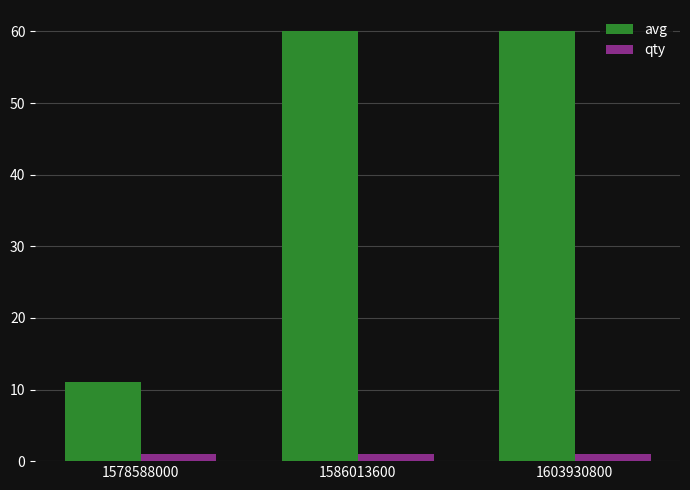

Between 1578588000 and 1586013600, which series saw the biggest shift?

avg